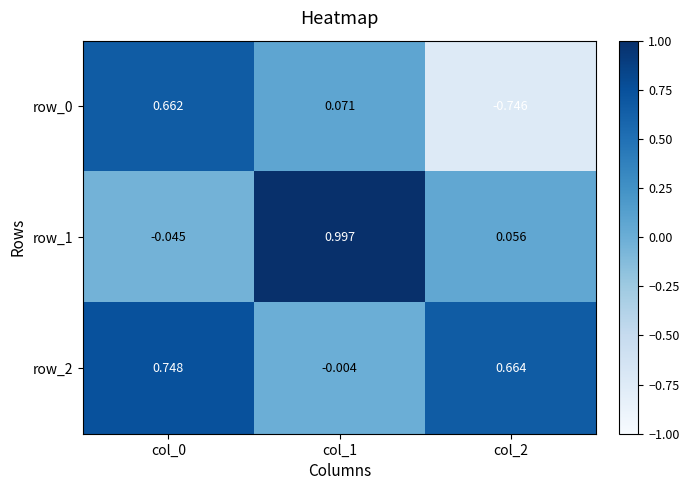

Is the value of row_0 at col_2 greater than the value of row_1 at col_2?

No